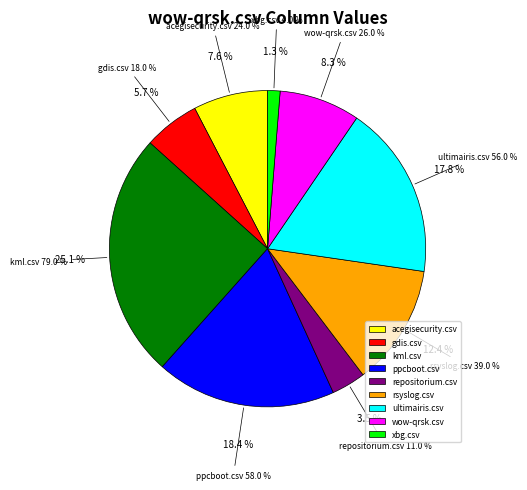

To the nearest percent, what is the difference between the largest and smallest slice percentages?

24%